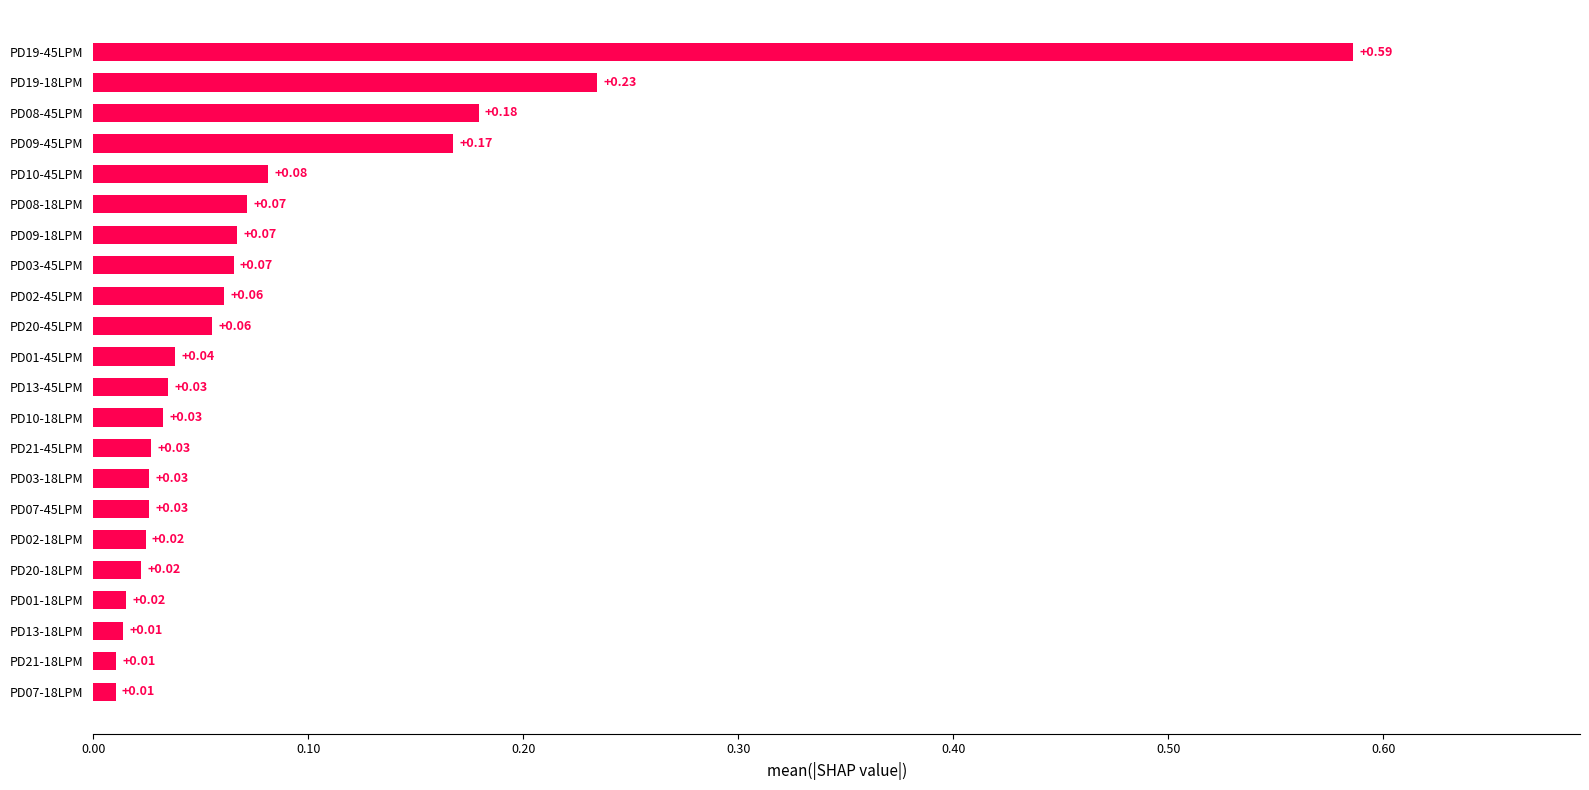

Which has a higher value, PD19-18LPM or PD20-45LPM?

PD19-18LPM